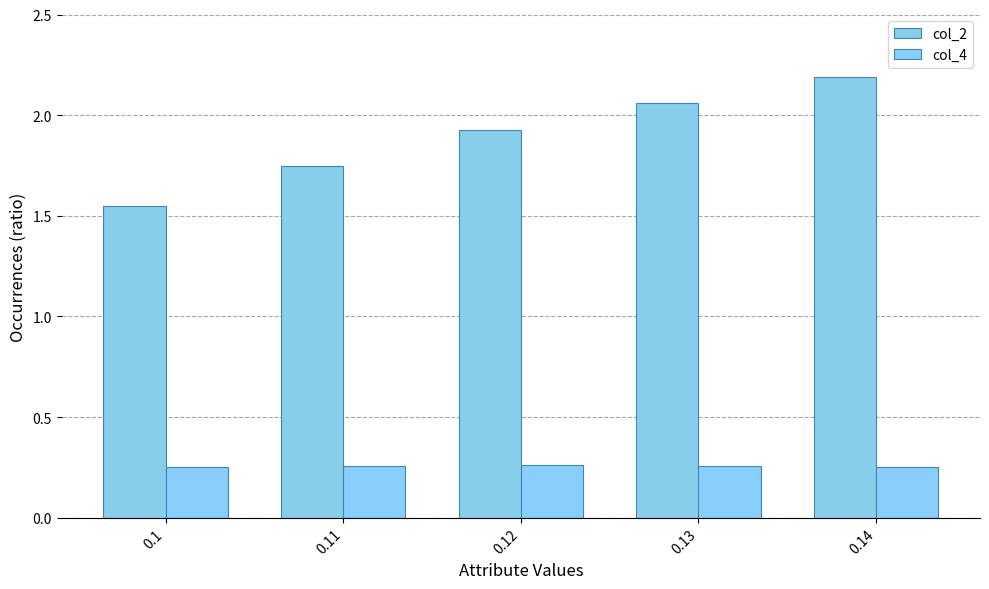

Which has a higher value, 0.14 or 0.12?

0.14